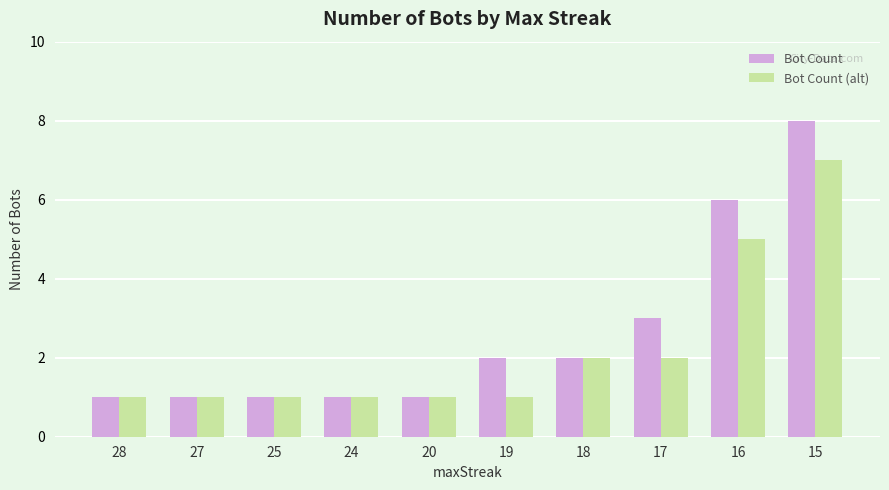

What are all the series names shown in the legend?

Bot Count, Bot Count (alt)